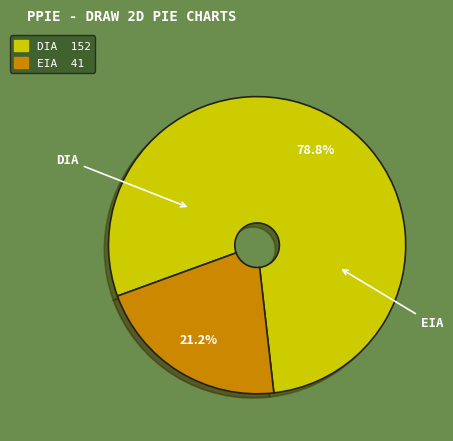

Count the number of slices in the pie.

2